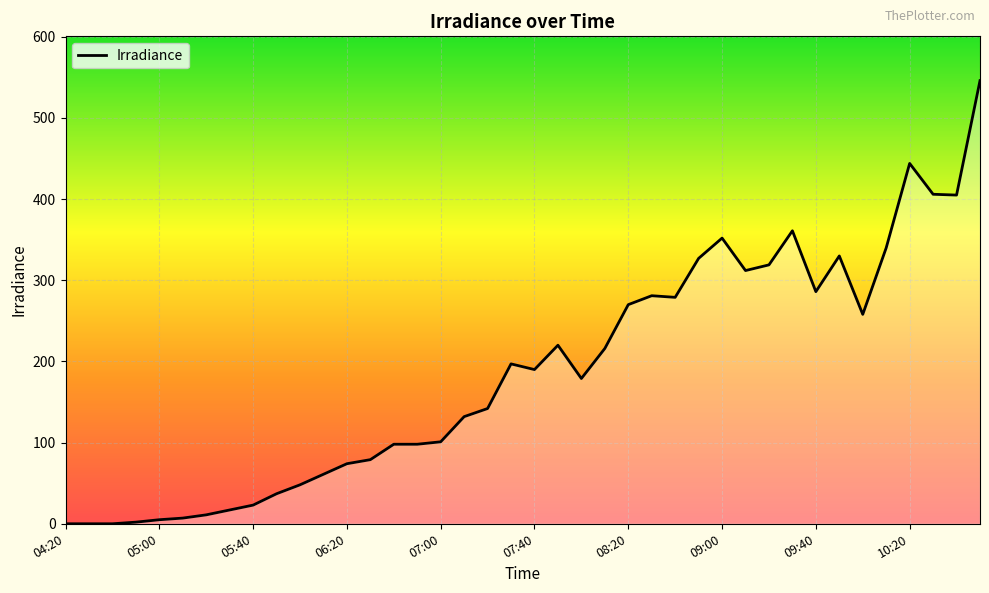

What is the maximum value shown in the chart?

546